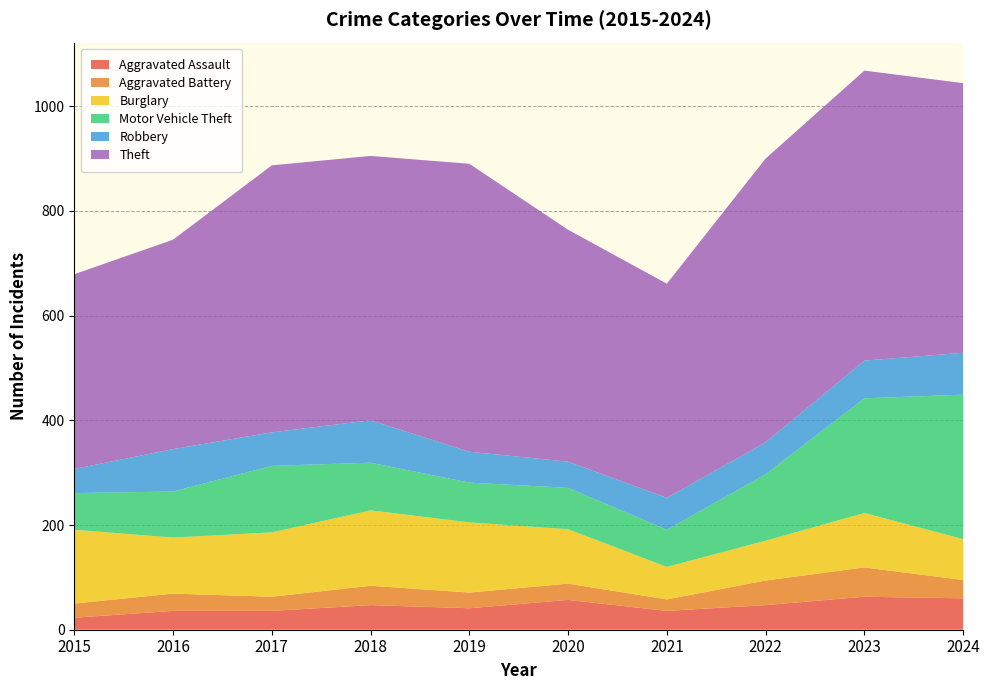

Reading left to right, what are all the values shown in this chart?

Aggravated Assault: 2015=23	2016=36	2017=36	2018=47	2019=41	2020=57	2021=36	2022=47	2023=63	2024=60
Aggravated Battery: 2015=27	2016=33	2017=27	2018=37	2019=30	2020=31	2021=22	2022=47	2023=56	2024=35
Burglary: 2015=141	2016=107	2017=123	2018=144	2019=134	2020=104	2021=62	2022=76	2023=104	2024=78
Motor Vehicle Theft: 2015=70	2016=88	2017=127	2018=91	2019=76	2020=79	2021=71	2022=127	2023=219	2024=276
Robbery: 2015=46	2016=81	2017=64	2018=81	2019=59	2020=50	2021=61	2022=61	2023=72	2024=80
Theft: 2015=372	2016=400	2017=510	2018=505	2019=550	2020=443	2021=409	2022=542	2023=554	2024=515